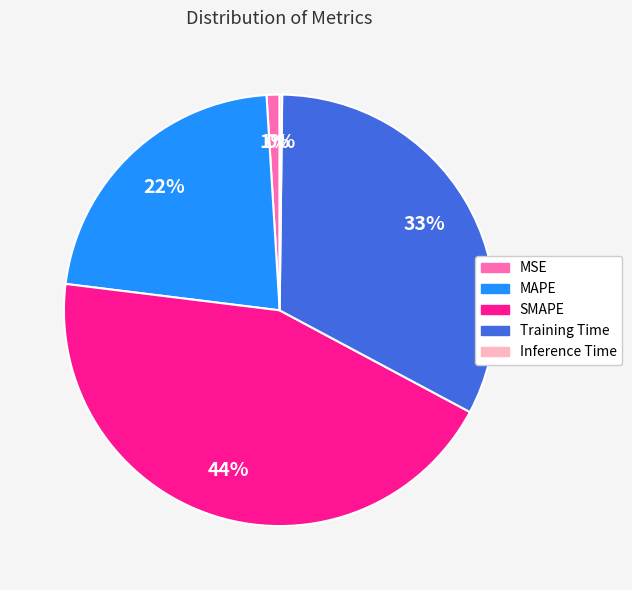

Which has a higher value, MSE or MAPE?

MAPE